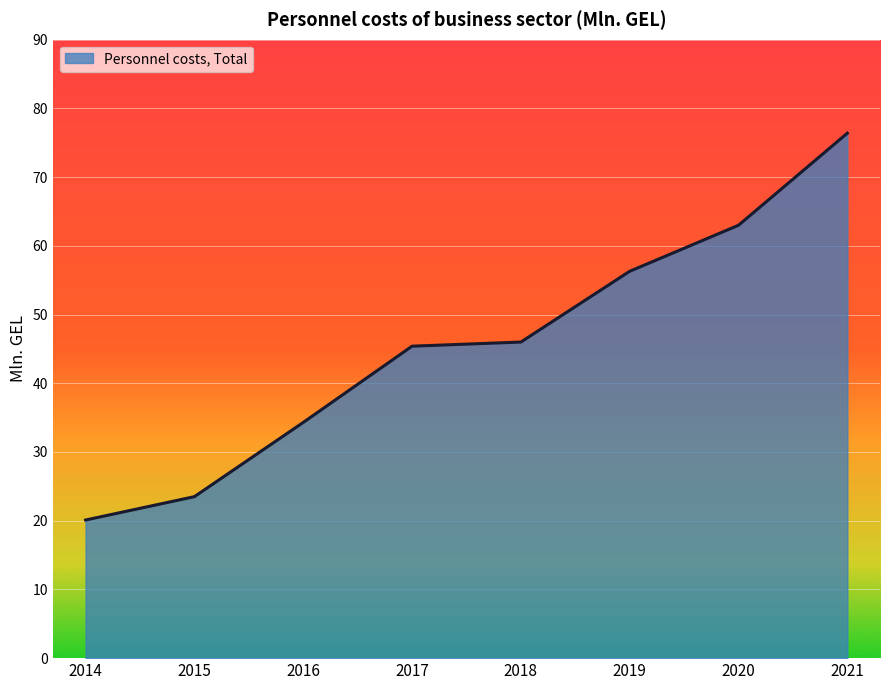

Reading left to right, extract all data points from this chart.

2014=20.1	2015=23.5	2016=34.3	2017=45.4	2018=46.0	2019=56.3	2020=63.0	2021=76.4